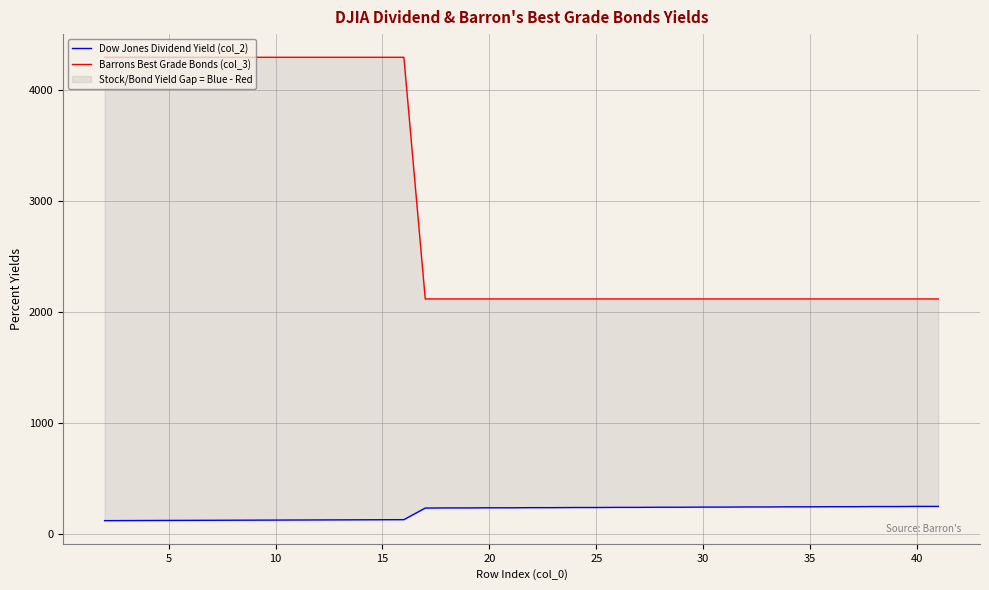

Is it true that Dow Jones Dividend Yield (col_2) equals 347.8 at 20?

False